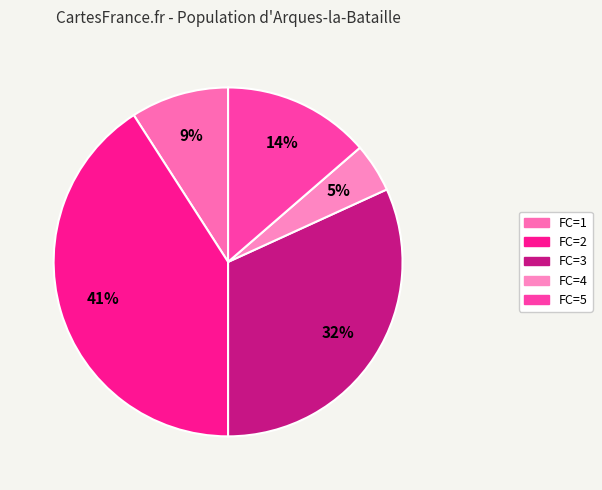

How many slices are in this pie chart?

5